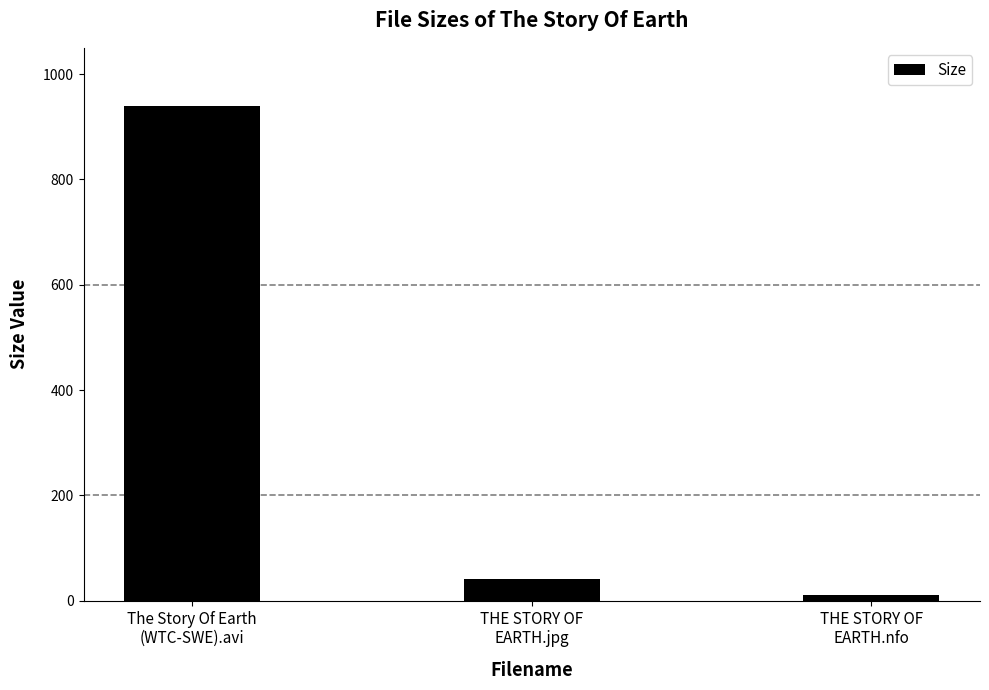

At which label is the value closest to 475?

THE STORY OF
EARTH.jpg